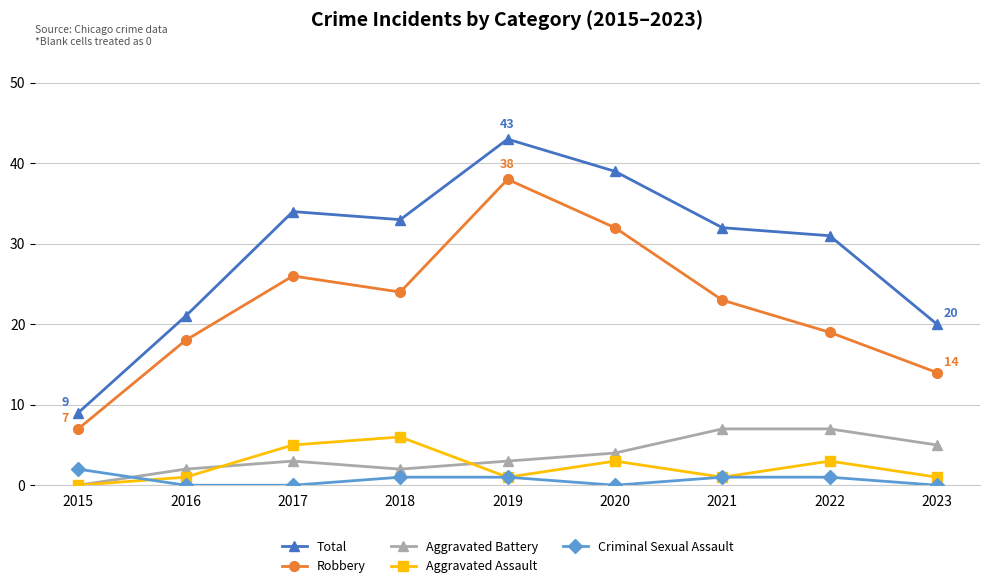

Read the Aggravated Battery value at 2020.

4